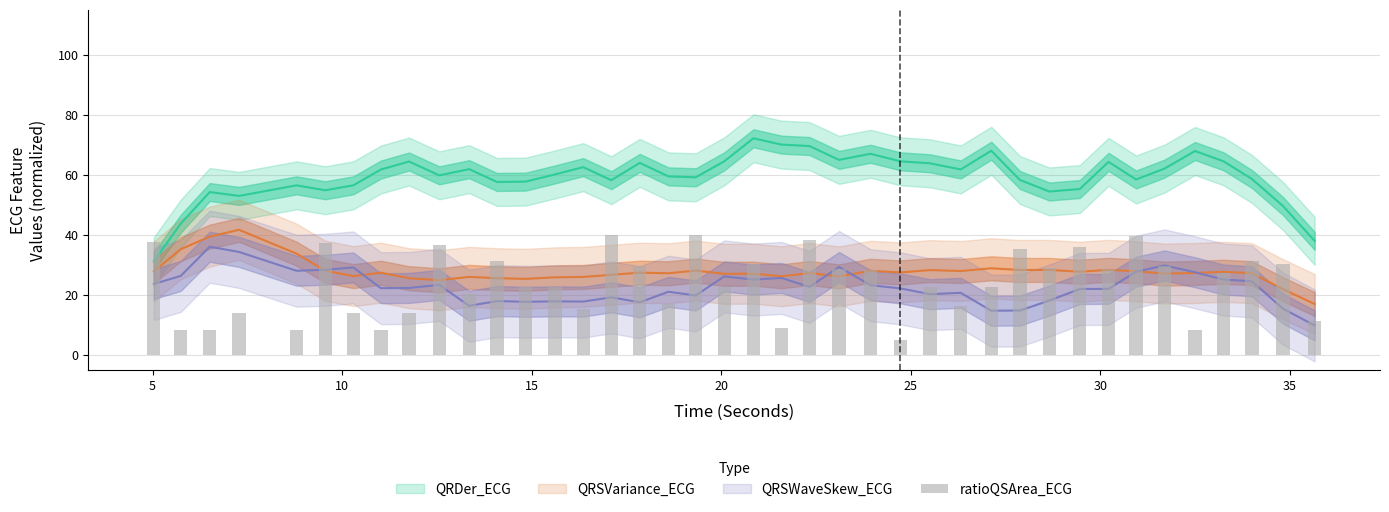

What is the difference between the maximum and minimum values?

35.0